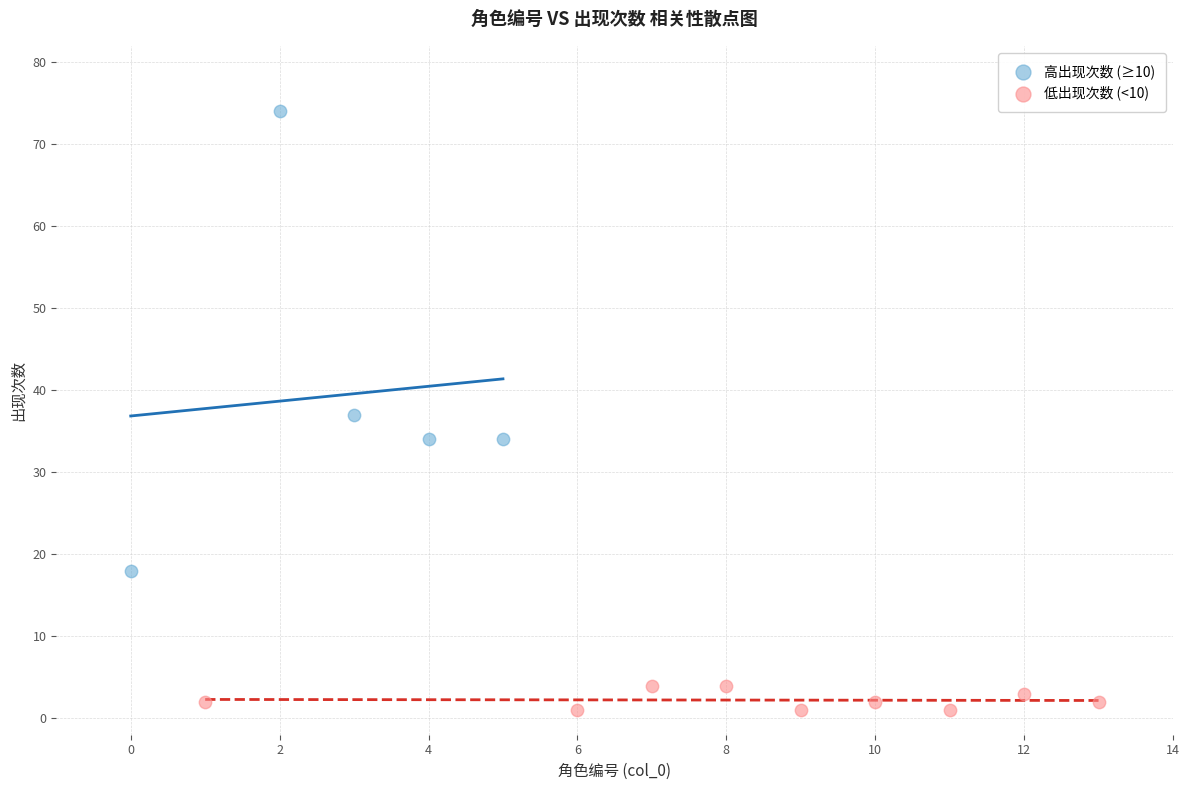

Which series contains the highest Y value?

高出现次数 (≥10)